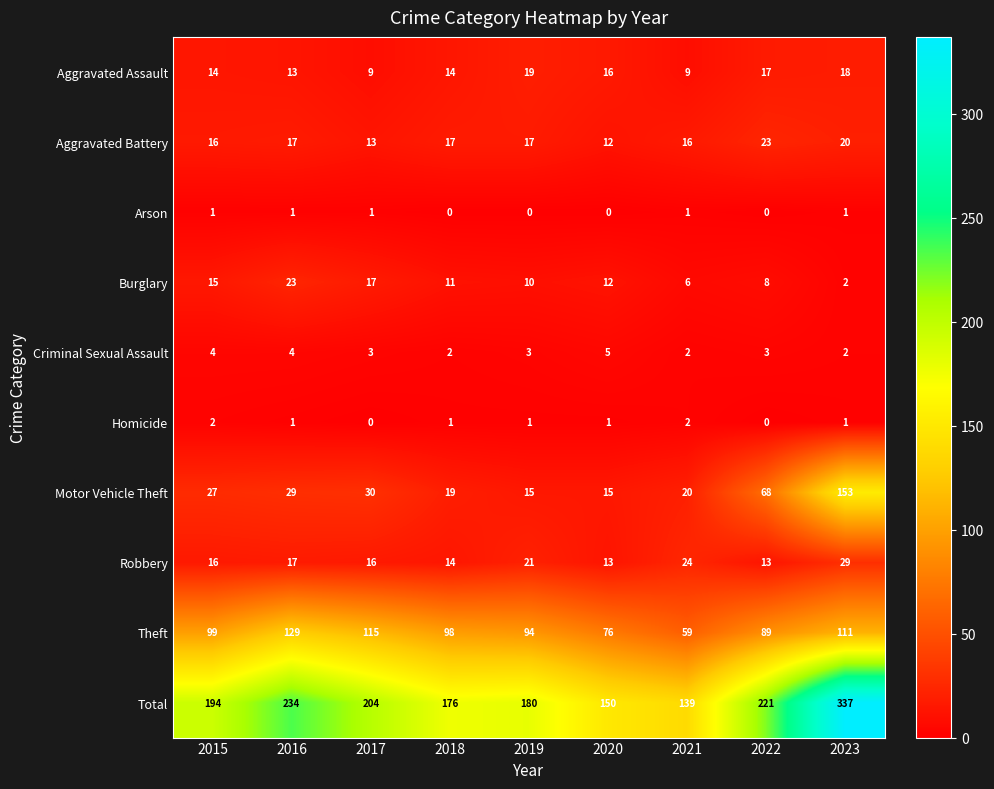

Which series has the widest spread of values?

Total